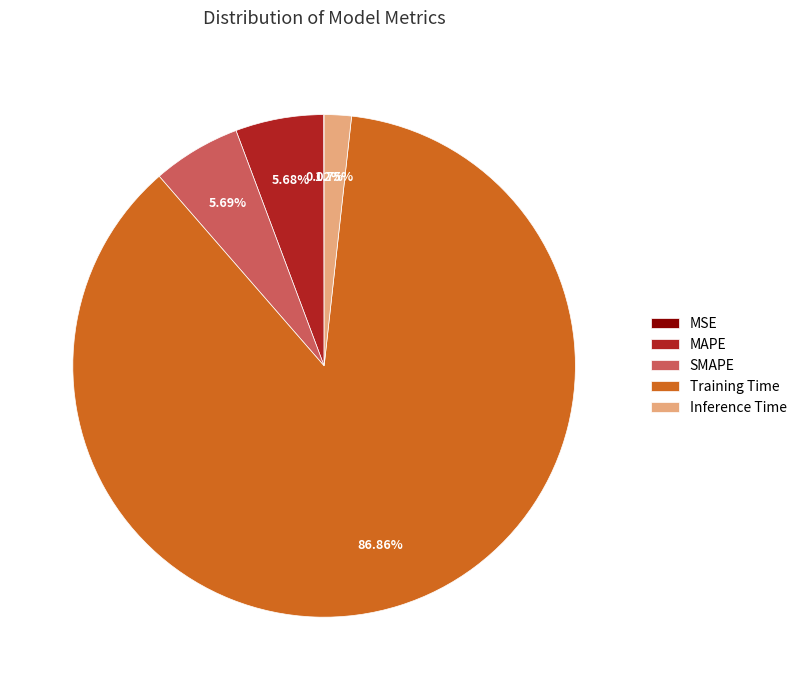

Is it true that MAPE is 20% of the pie?

False